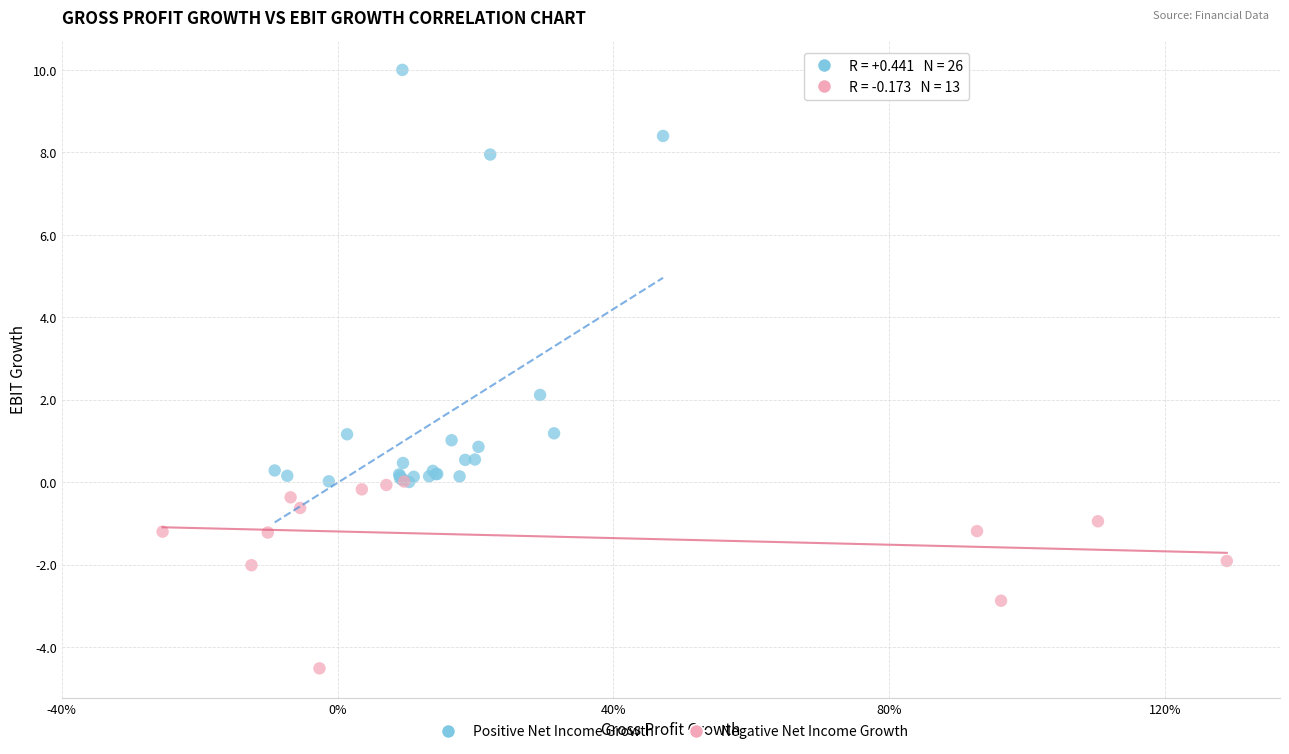

Which series contains the highest Y value?

Positive Net Income Growth